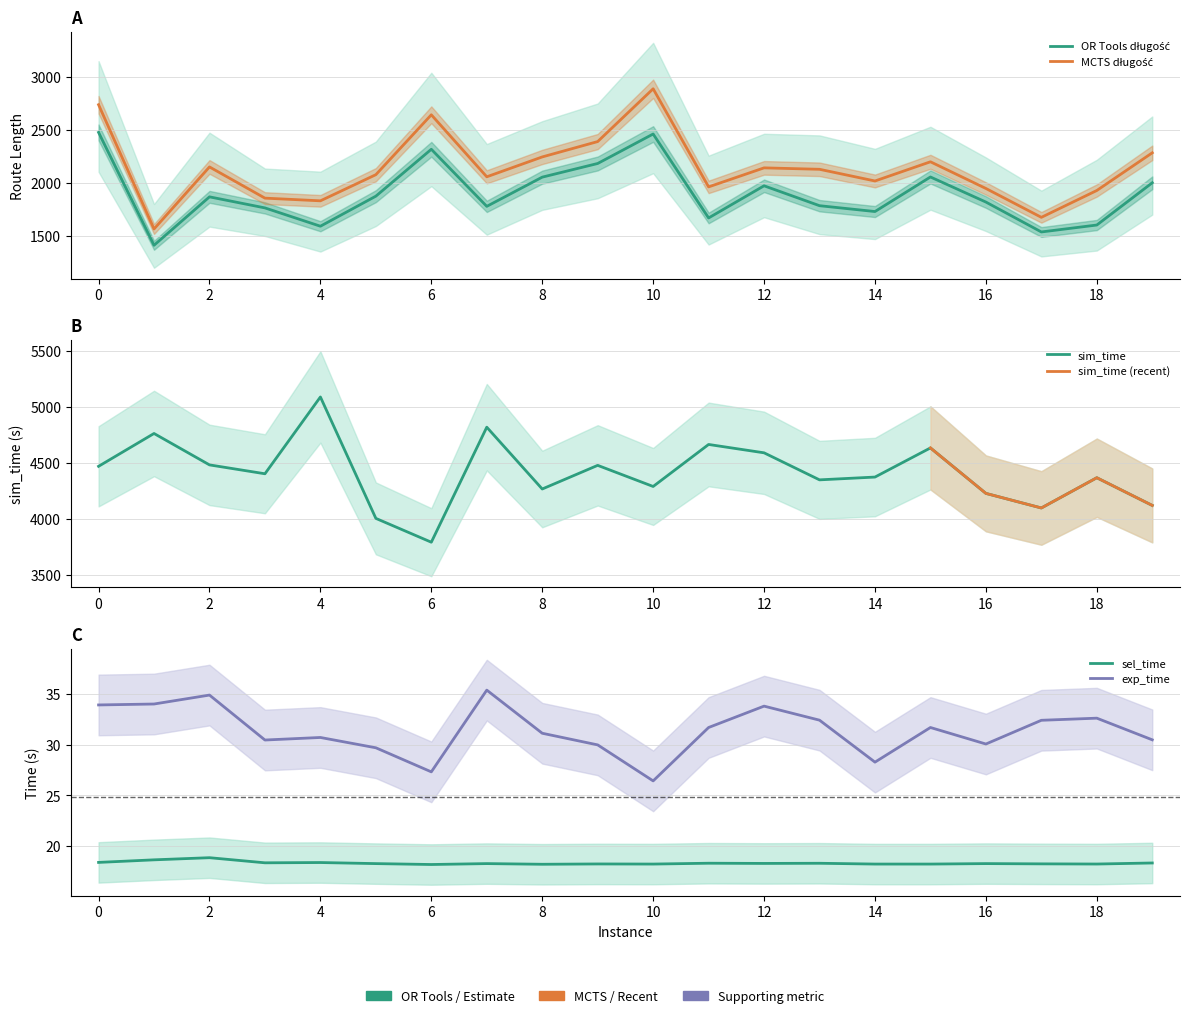

What is the value of the sel_time point at the 19th from the left?

18.2